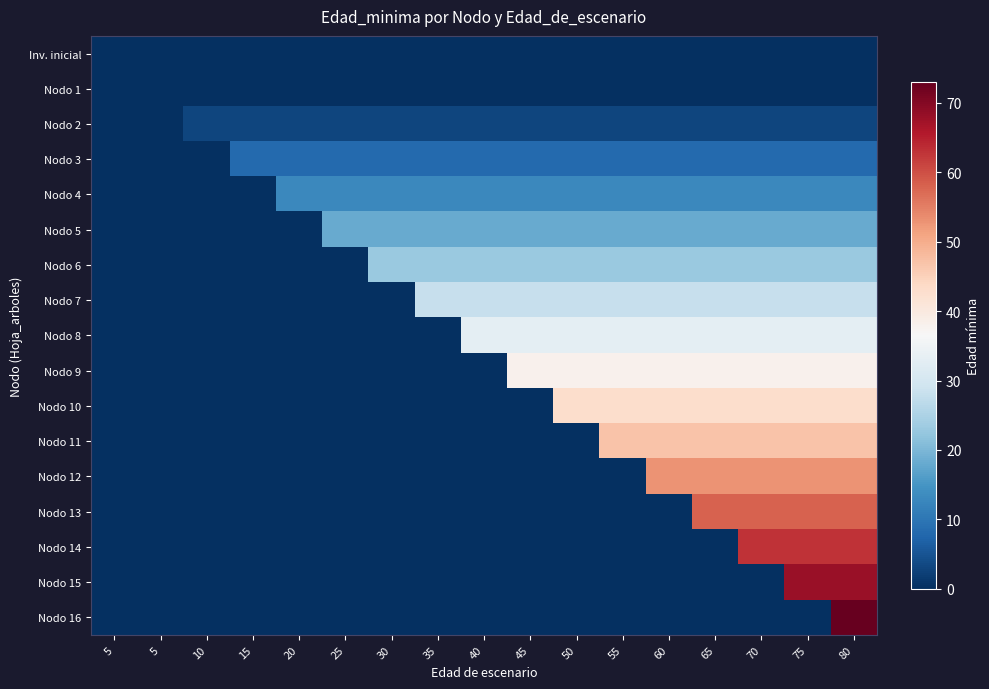

Which has a higher value, 35 or 40?

35